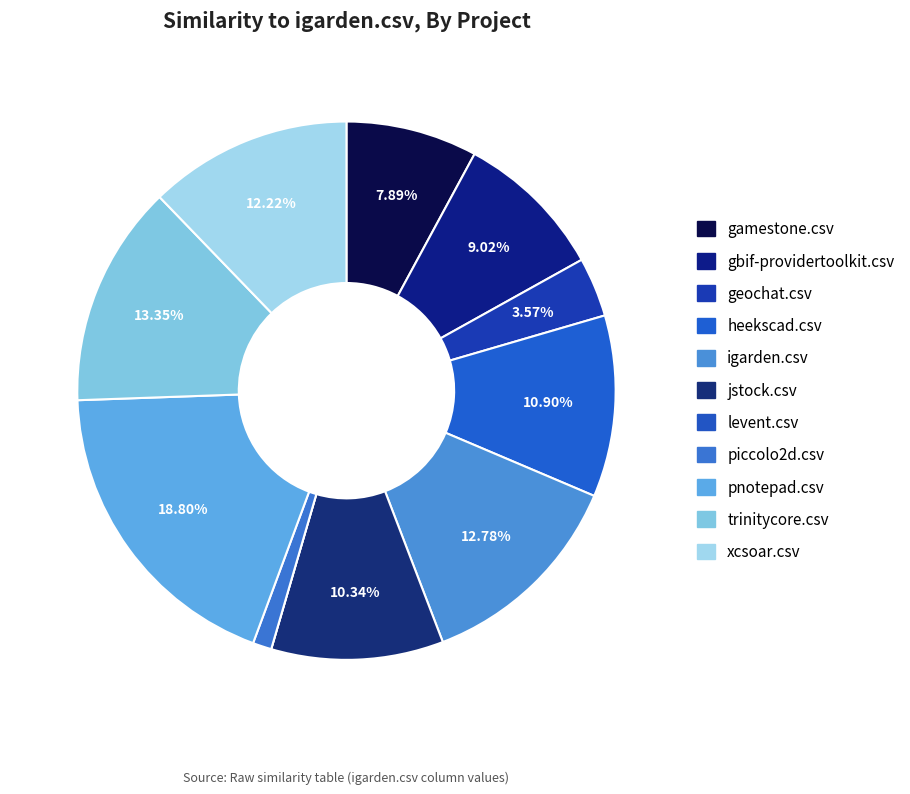

Does gbif-providertoolkit.csv account for over 50% of the chart?

No